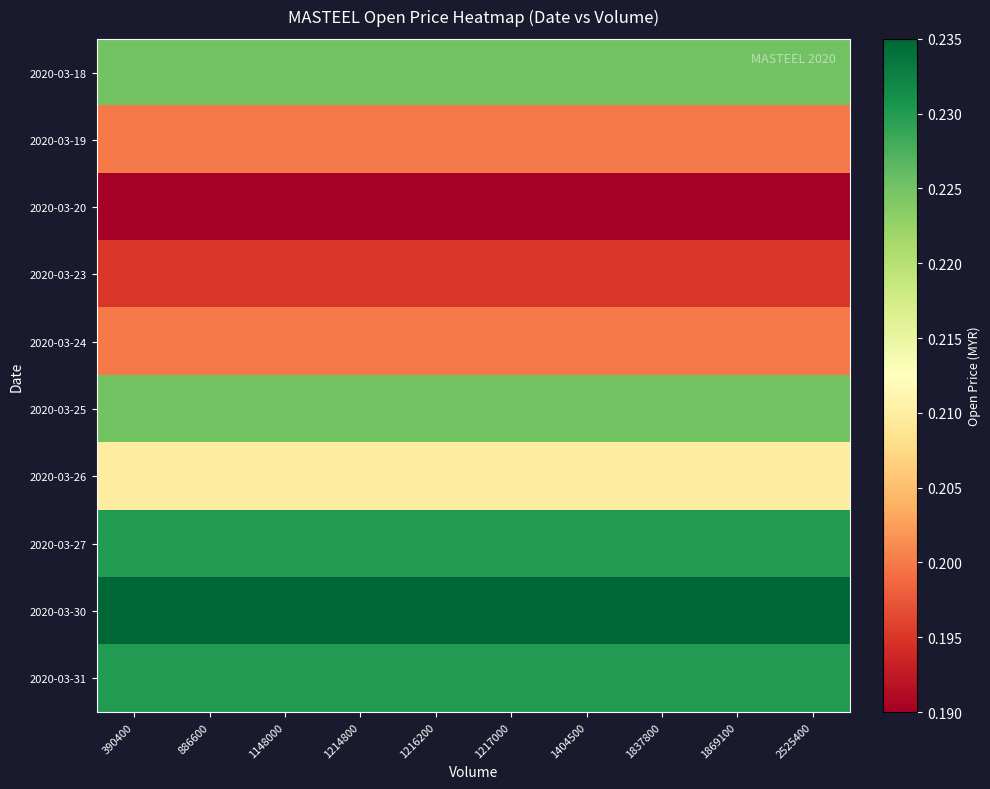

Reading left to right, what are all the values shown in this chart?

2020-03-18: 390400=0.2	886600=0.2	1148000=0.2	1214800=0.2	1216200=0.2	1217000=0.2	1404500=0.2	1837800=0.2	1869100=0.2	2525400=0.2
2020-03-19: 390400=0.2	886600=0.2	1148000=0.2	1214800=0.2	1216200=0.2	1217000=0.2	1404500=0.2	1837800=0.2	1869100=0.2	2525400=0.2
2020-03-20: 390400=0.2	886600=0.2	1148000=0.2	1214800=0.2	1216200=0.2	1217000=0.2	1404500=0.2	1837800=0.2	1869100=0.2	2525400=0.2
2020-03-23: 390400=0.2	886600=0.2	1148000=0.2	1214800=0.2	1216200=0.2	1217000=0.2	1404500=0.2	1837800=0.2	1869100=0.2	2525400=0.2
2020-03-24: 390400=0.2	886600=0.2	1148000=0.2	1214800=0.2	1216200=0.2	1217000=0.2	1404500=0.2	1837800=0.2	1869100=0.2	2525400=0.2
2020-03-25: 390400=0.2	886600=0.2	1148000=0.2	1214800=0.2	1216200=0.2	1217000=0.2	1404500=0.2	1837800=0.2	1869100=0.2	2525400=0.2
2020-03-26: 390400=0.2	886600=0.2	1148000=0.2	1214800=0.2	1216200=0.2	1217000=0.2	1404500=0.2	1837800=0.2	1869100=0.2	2525400=0.2
2020-03-27: 390400=0.2	886600=0.2	1148000=0.2	1214800=0.2	1216200=0.2	1217000=0.2	1404500=0.2	1837800=0.2	1869100=0.2	2525400=0.2
2020-03-30: 390400=0.2	886600=0.2	1148000=0.2	1214800=0.2	1216200=0.2	1217000=0.2	1404500=0.2	1837800=0.2	1869100=0.2	2525400=0.2
2020-03-31: 390400=0.2	886600=0.2	1148000=0.2	1214800=0.2	1216200=0.2	1217000=0.2	1404500=0.2	1837800=0.2	1869100=0.2	2525400=0.2